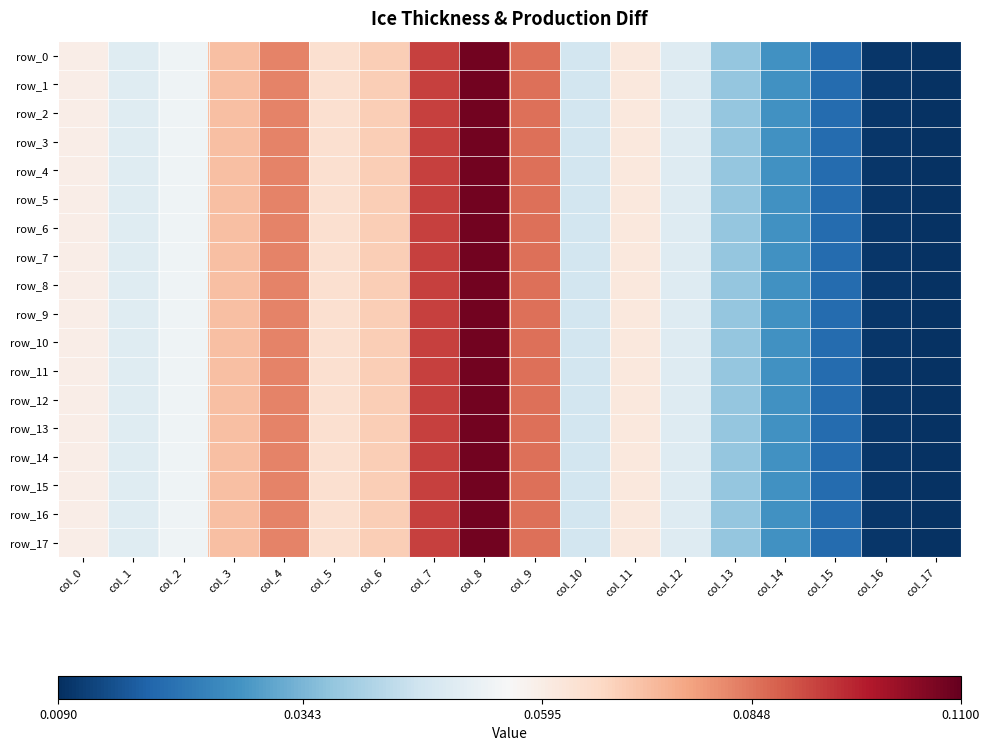

Reading left to right, extract all data points from this chart.

row_0: 0.1	0.0	0.1	0.1	0.1	0.1	0.1	0.1	0.1	0.1	0.0	0.1	0.0	0.0	0.0	0.0	0.0	0.0
row_1: 0.1	0.0	0.1	0.1	0.1	0.1	0.1	0.1	0.1	0.1	0.0	0.1	0.0	0.0	0.0	0.0	0.0	0.0
row_2: 0.1	0.0	0.1	0.1	0.1	0.1	0.1	0.1	0.1	0.1	0.0	0.1	0.0	0.0	0.0	0.0	0.0	0.0
row_3: 0.1	0.0	0.1	0.1	0.1	0.1	0.1	0.1	0.1	0.1	0.0	0.1	0.0	0.0	0.0	0.0	0.0	0.0
row_4: 0.1	0.0	0.1	0.1	0.1	0.1	0.1	0.1	0.1	0.1	0.0	0.1	0.0	0.0	0.0	0.0	0.0	0.0
row_5: 0.1	0.0	0.1	0.1	0.1	0.1	0.1	0.1	0.1	0.1	0.0	0.1	0.0	0.0	0.0	0.0	0.0	0.0
row_6: 0.1	0.0	0.1	0.1	0.1	0.1	0.1	0.1	0.1	0.1	0.0	0.1	0.0	0.0	0.0	0.0	0.0	0.0
row_7: 0.1	0.0	0.1	0.1	0.1	0.1	0.1	0.1	0.1	0.1	0.0	0.1	0.0	0.0	0.0	0.0	0.0	0.0
row_8: 0.1	0.0	0.1	0.1	0.1	0.1	0.1	0.1	0.1	0.1	0.0	0.1	0.0	0.0	0.0	0.0	0.0	0.0
row_9: 0.1	0.0	0.1	0.1	0.1	0.1	0.1	0.1	0.1	0.1	0.0	0.1	0.0	0.0	0.0	0.0	0.0	0.0
row_10: 0.1	0.0	0.1	0.1	0.1	0.1	0.1	0.1	0.1	0.1	0.0	0.1	0.0	0.0	0.0	0.0	0.0	0.0
row_11: 0.1	0.0	0.1	0.1	0.1	0.1	0.1	0.1	0.1	0.1	0.0	0.1	0.0	0.0	0.0	0.0	0.0	0.0
row_12: 0.1	0.0	0.1	0.1	0.1	0.1	0.1	0.1	0.1	0.1	0.0	0.1	0.0	0.0	0.0	0.0	0.0	0.0
row_13: 0.1	0.0	0.1	0.1	0.1	0.1	0.1	0.1	0.1	0.1	0.0	0.1	0.0	0.0	0.0	0.0	0.0	0.0
row_14: 0.1	0.0	0.1	0.1	0.1	0.1	0.1	0.1	0.1	0.1	0.0	0.1	0.0	0.0	0.0	0.0	0.0	0.0
row_15: 0.1	0.0	0.1	0.1	0.1	0.1	0.1	0.1	0.1	0.1	0.0	0.1	0.0	0.0	0.0	0.0	0.0	0.0
row_16: 0.1	0.0	0.1	0.1	0.1	0.1	0.1	0.1	0.1	0.1	0.0	0.1	0.0	0.0	0.0	0.0	0.0	0.0
row_17: 0.1	0.0	0.1	0.1	0.1	0.1	0.1	0.1	0.1	0.1	0.0	0.1	0.0	0.0	0.0	0.0	0.0	0.0